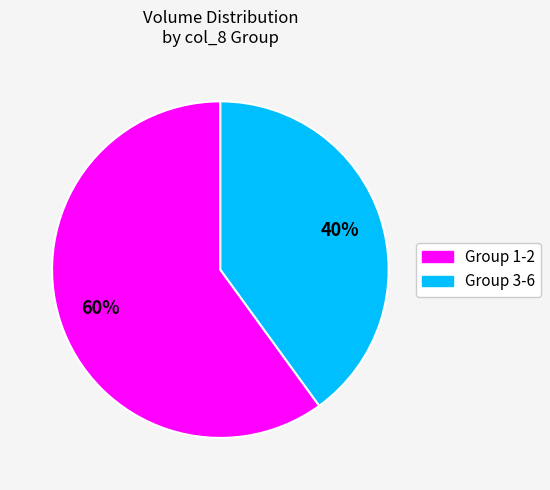

Is there a majority slice in this chart?

Yes